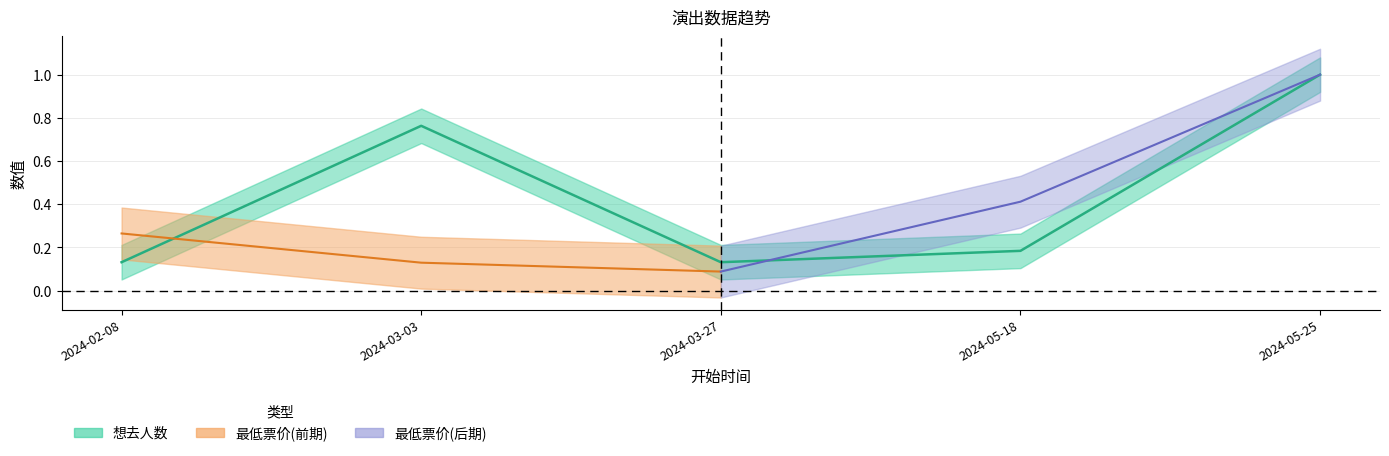

What is the sum of the values at 2024-05-18 and 2024-02-08?

0.3